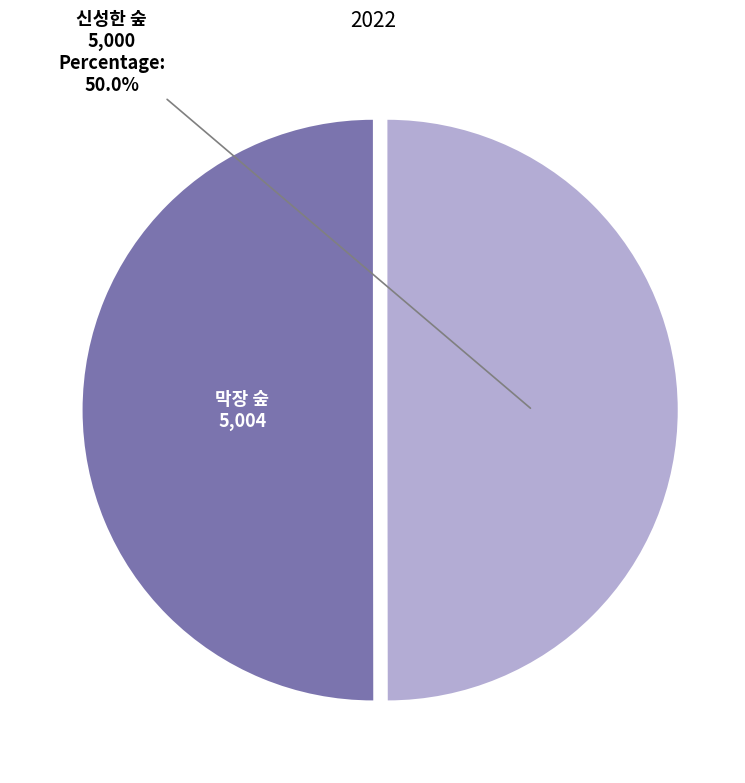

Is the sum of 막장 숲 and 신성한 숲 greater than half?

Yes